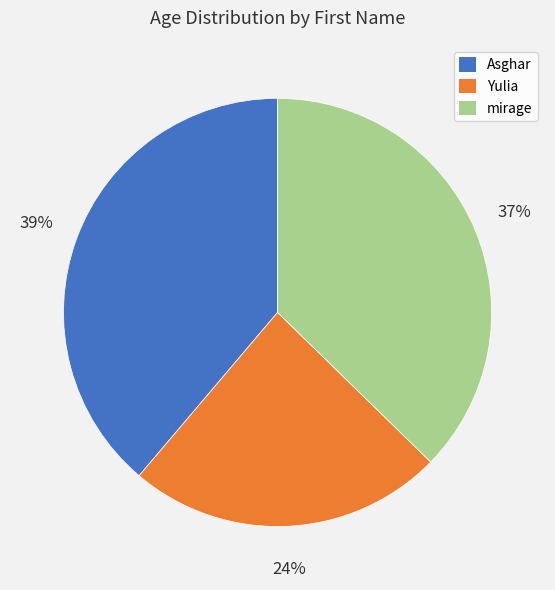

How many segments does this pie chart have?

3